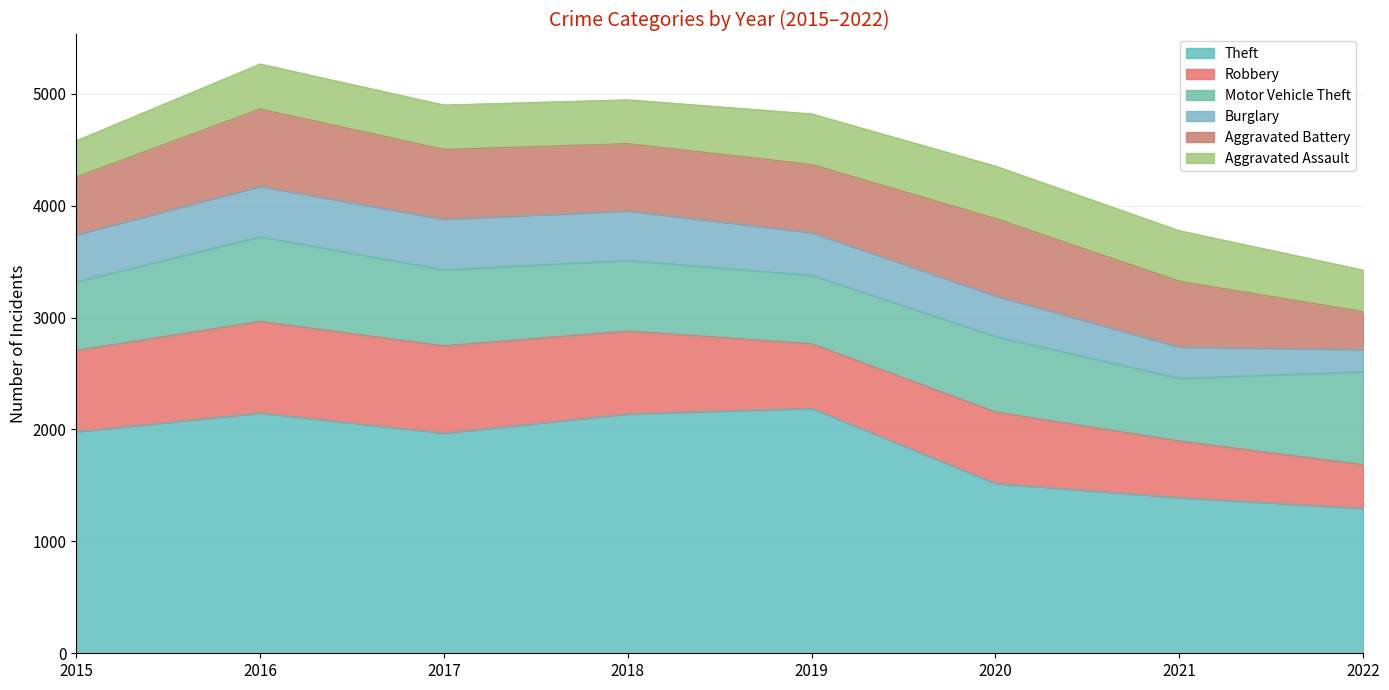

What is the approximate value of Robbery at 2018?

741